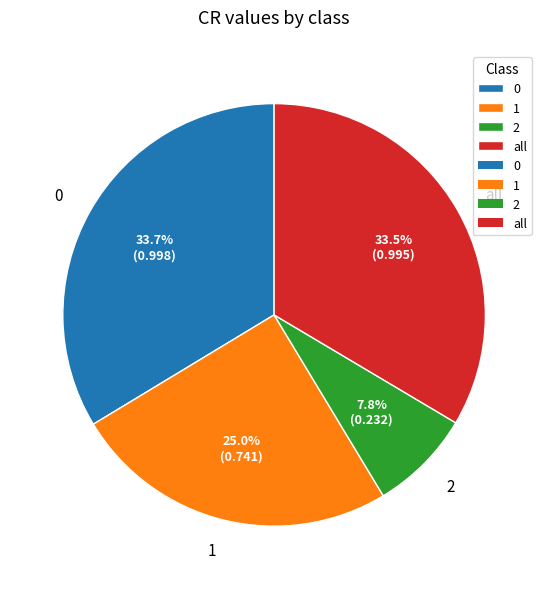

Is it true that 1 is 25% of the pie?

True